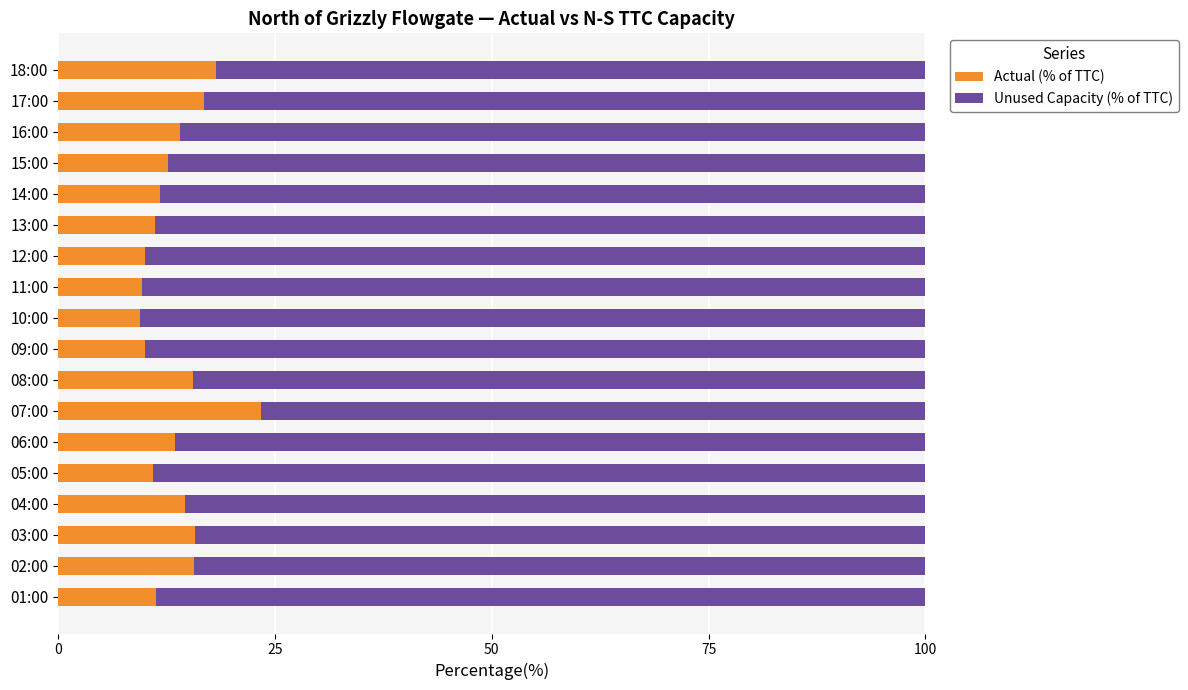

What is the sum of all Actual (% of TTC) values?

244.5